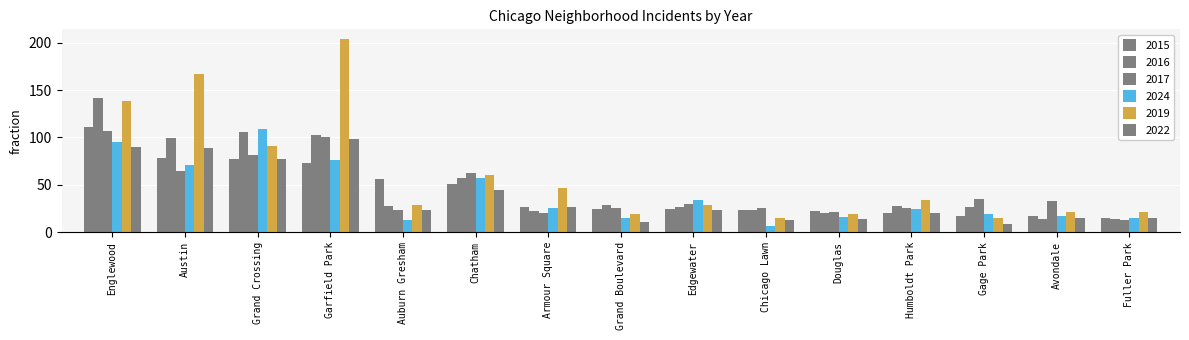

Which category has the lowest value across all series?

Chicago Lawn